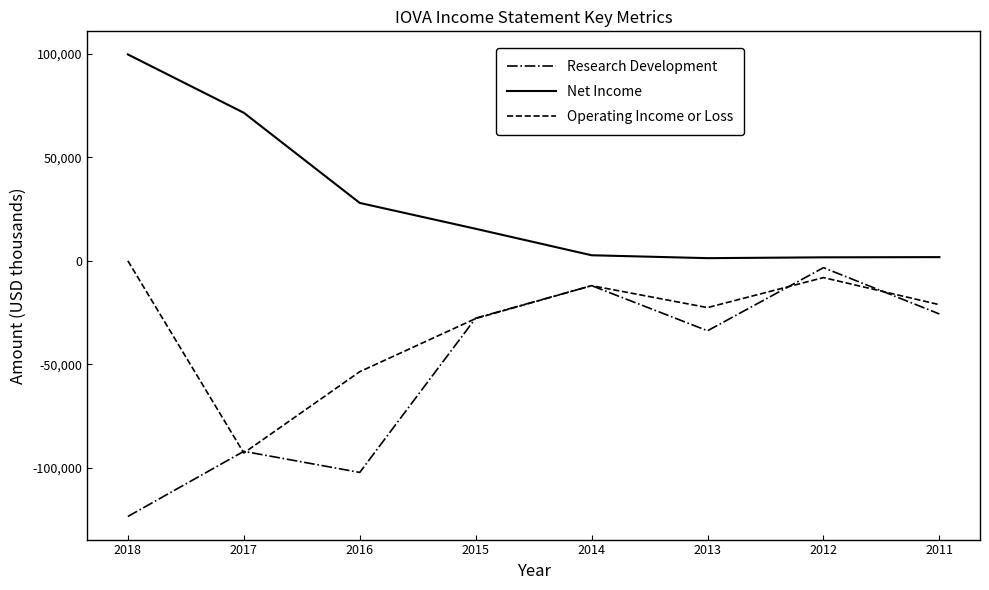

List the labels in order of Research Development value, largest first.

2012, 2014, 2011, 2015, 2013, 2017, 2016, 2018